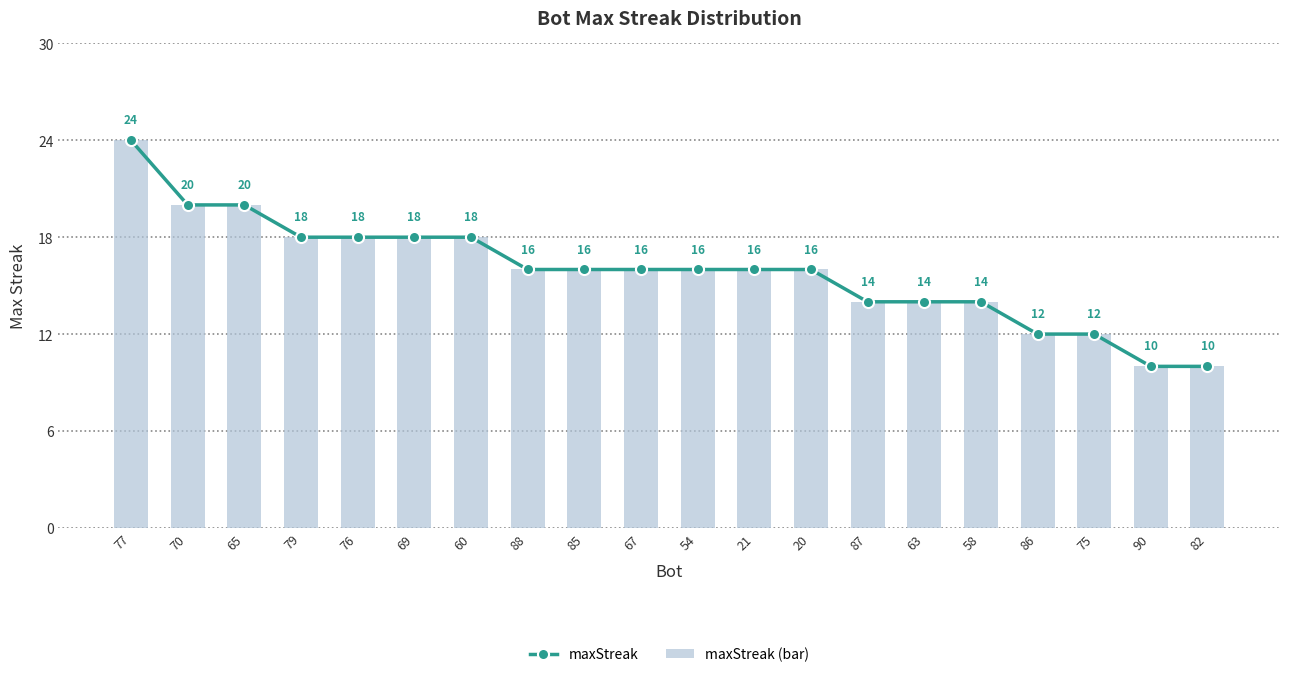

Which category has the highest value in the maxStreak series?

77